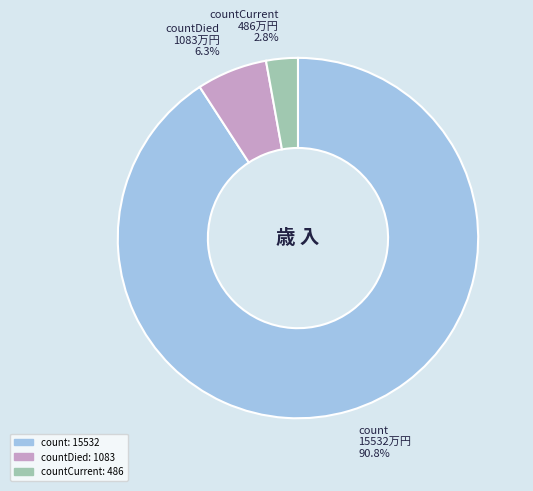

To the nearest percent, what percentage of the pie is countDied?

6%